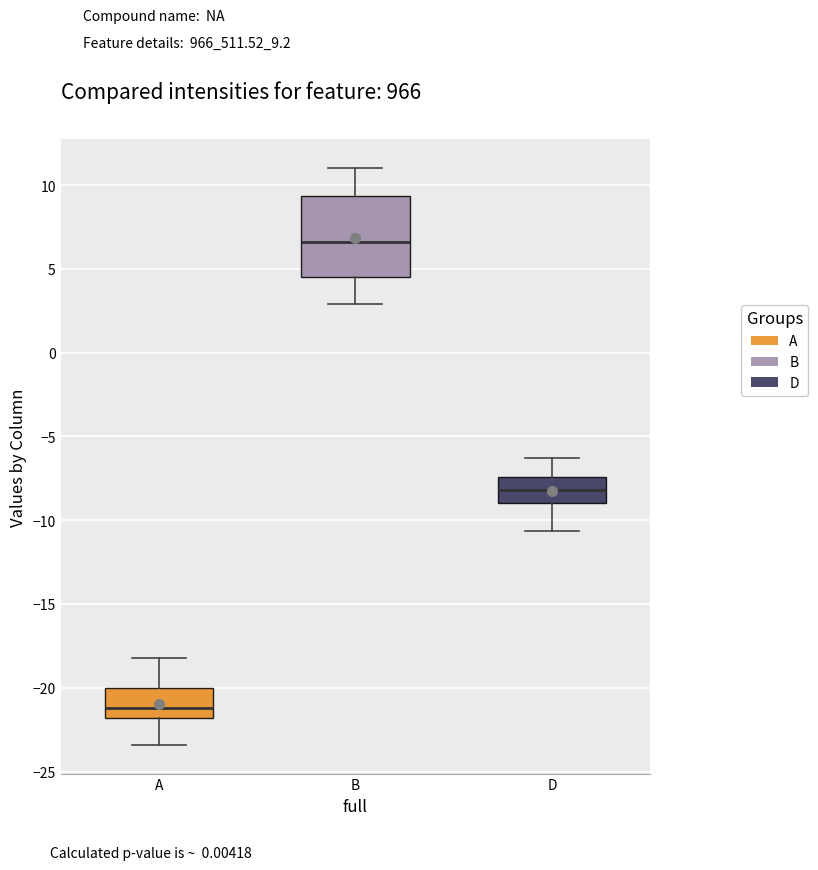

Reading left to right, transcribe this box plot: for each box, give where its median line is, the range the box spans, and where its two whiskers end, as read against the y-axis. The values are not printed on the chart, so give them approximately, as read against the axis.

A: median -21.0, box -22.0 to -20.0, whiskers -23.5 to -18.0
B: median 6.5, box 4.5 to 9.5, whiskers 3.0 to 11.0
D: median -8.0, box -9.0 to -7.5, whiskers -10.5 to -6.5